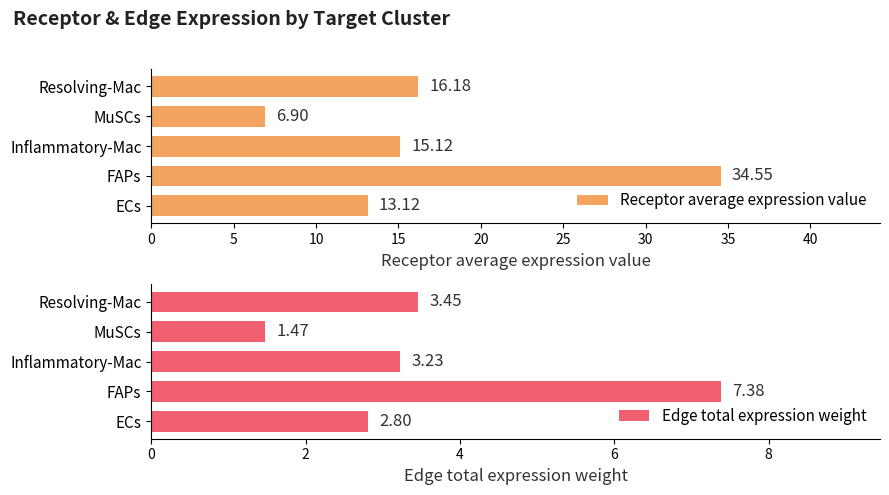

What is the difference between the maximum and minimum values in the Receptor average expression value series?

27.6